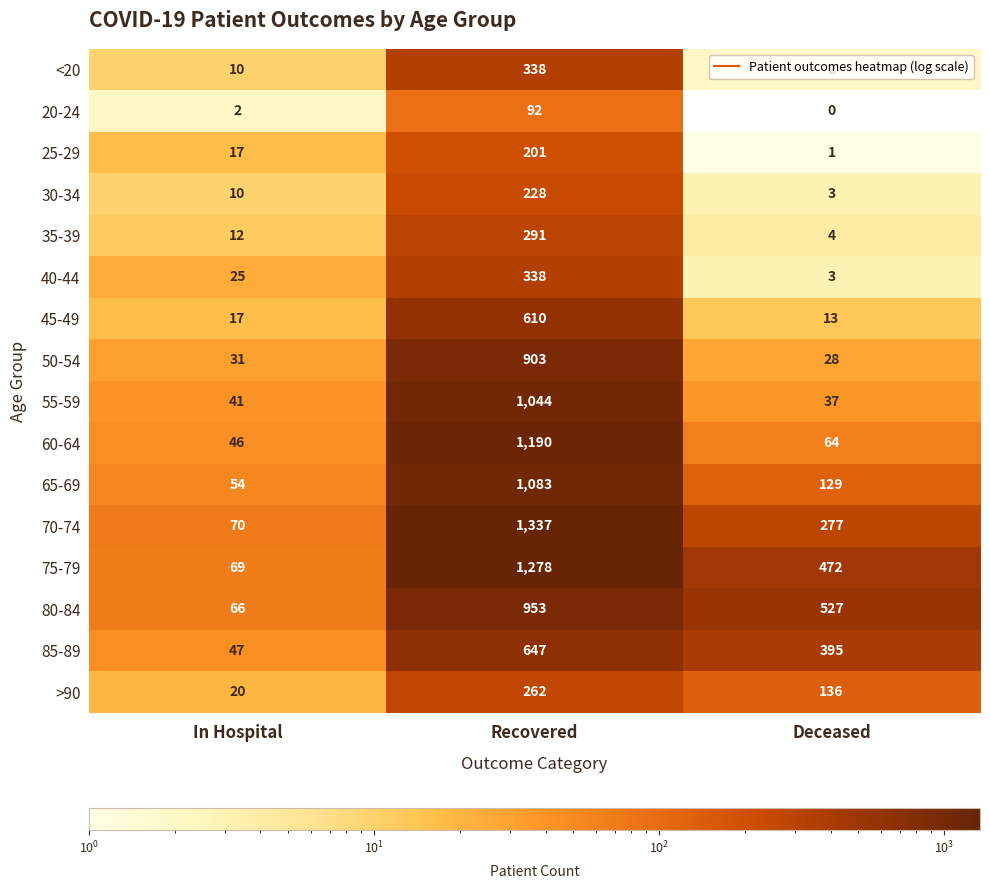

True or false: 50-54 has a value of 31 at In Hospital.

True